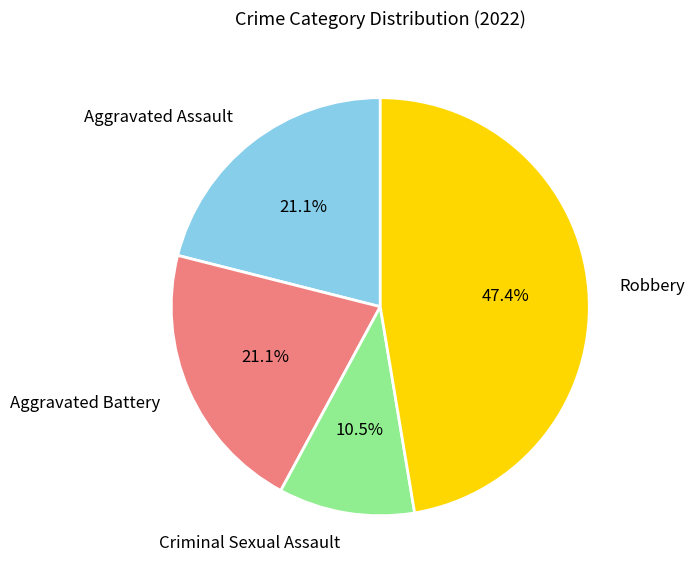

What percentage is the Aggravated Battery slice, to the nearest percent?

21%